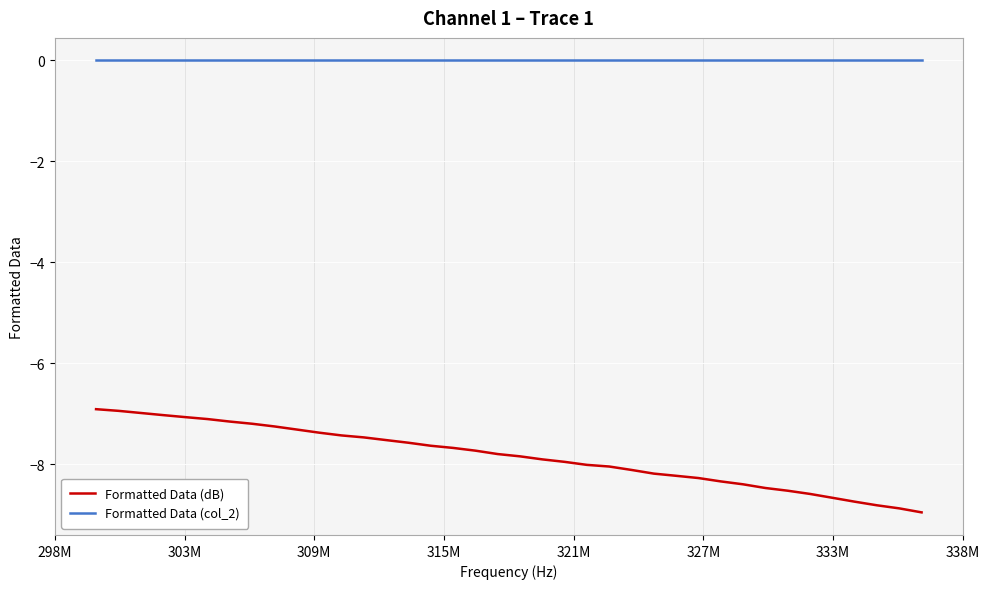

Does the chart have visible grid lines?

Yes